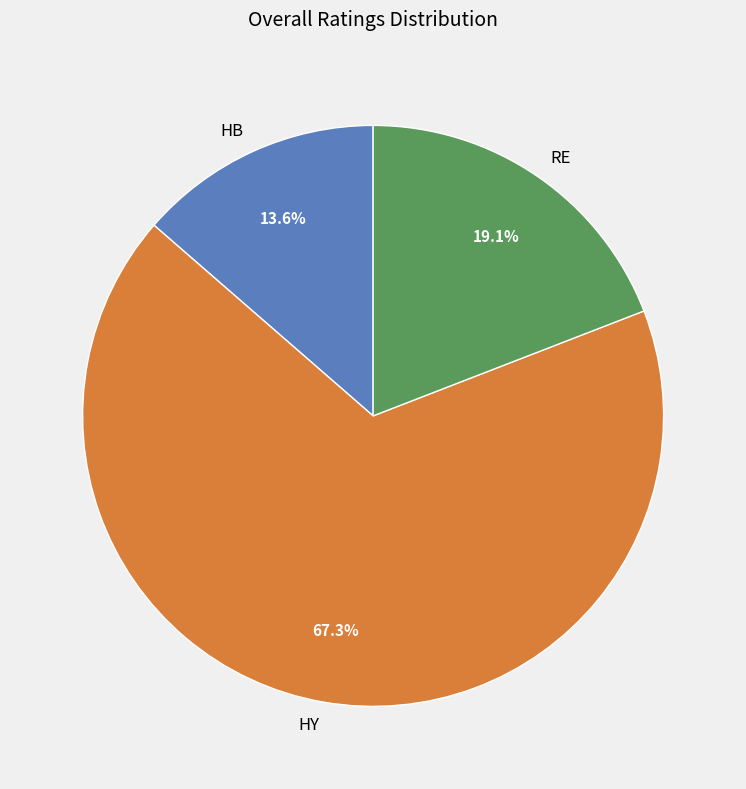

Which slice is the smallest?

HB